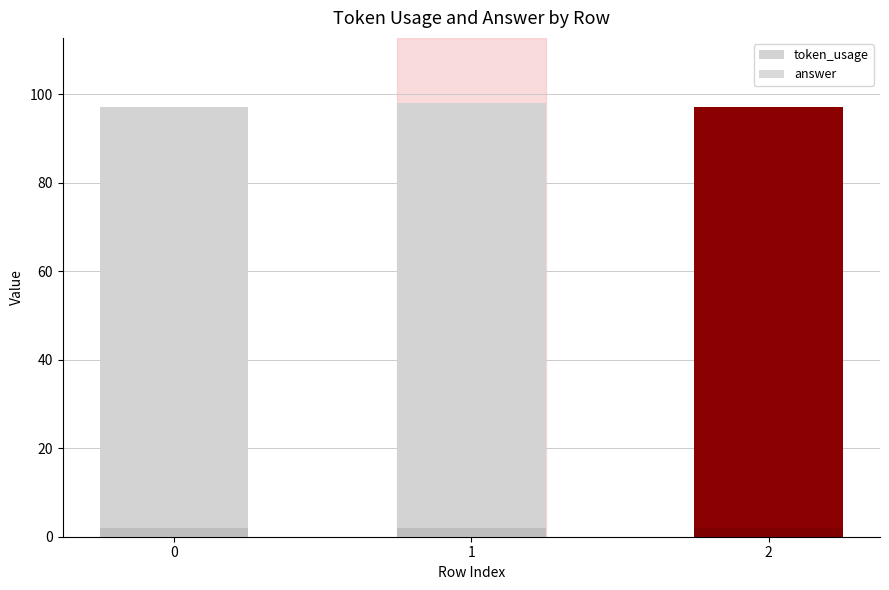

At which category does the chart reach its peak across all series?

1